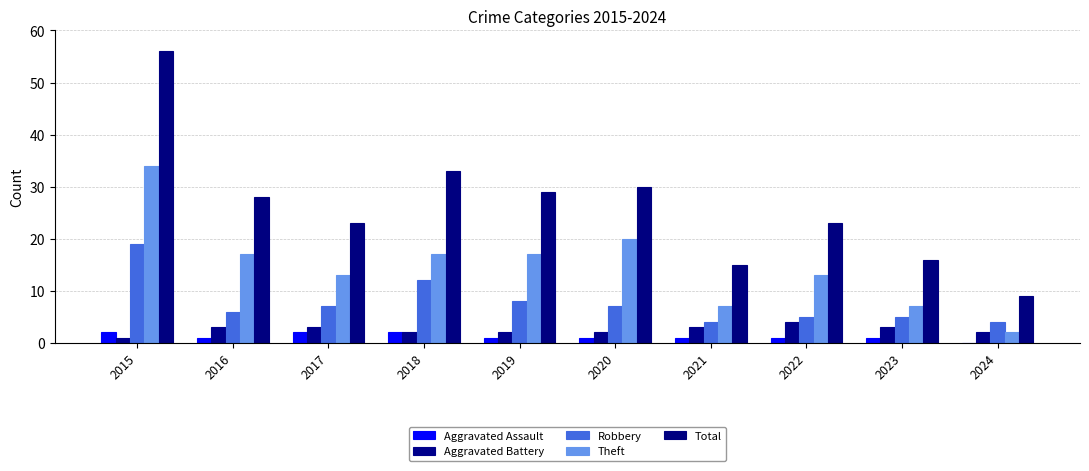

What is the maximum value shown in the chart?

56